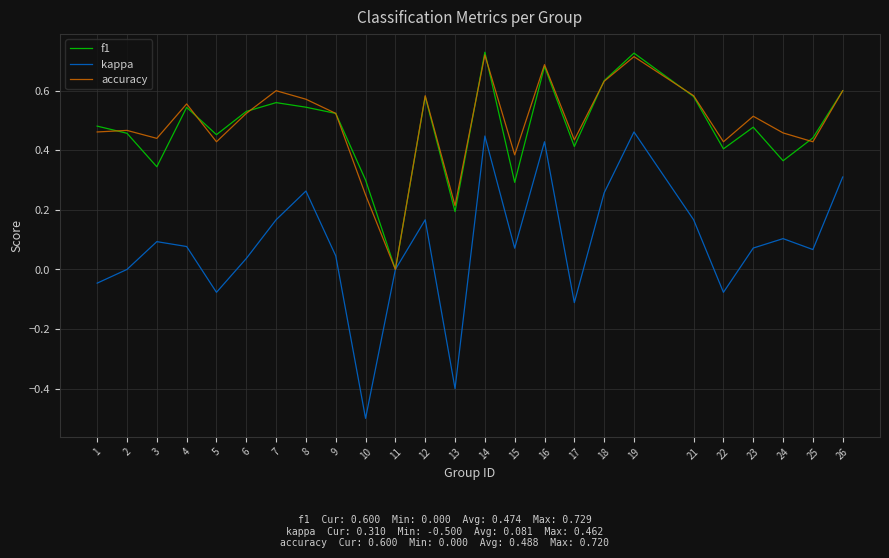

Is the value of f1 at 11 greater than the value of kappa at 3?

No